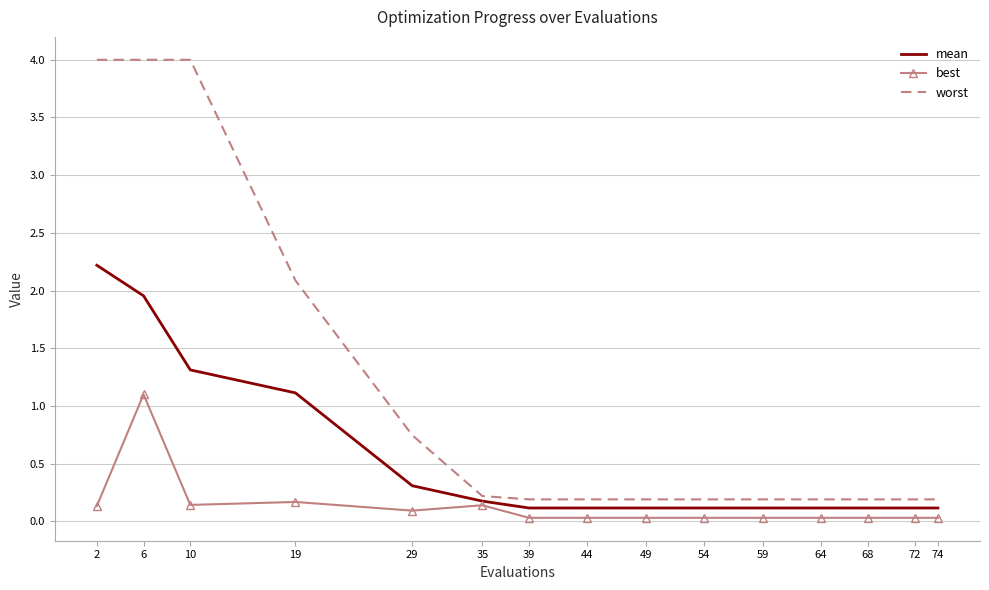

The value of best at 6 is 1.1. True or false?

True